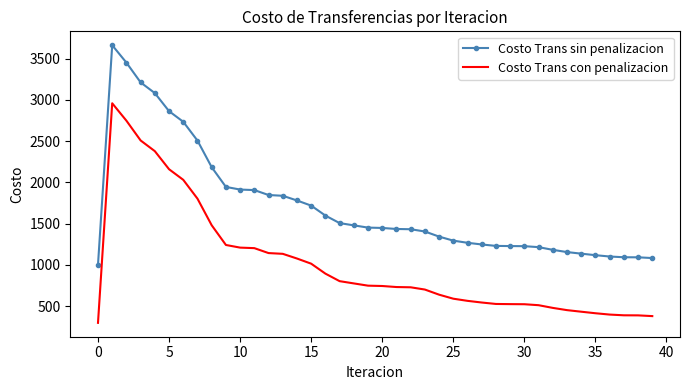

Rank the series by their average value, from lowest to highest.

Costo Trans con penalizacion, Costo Trans sin penalizacion